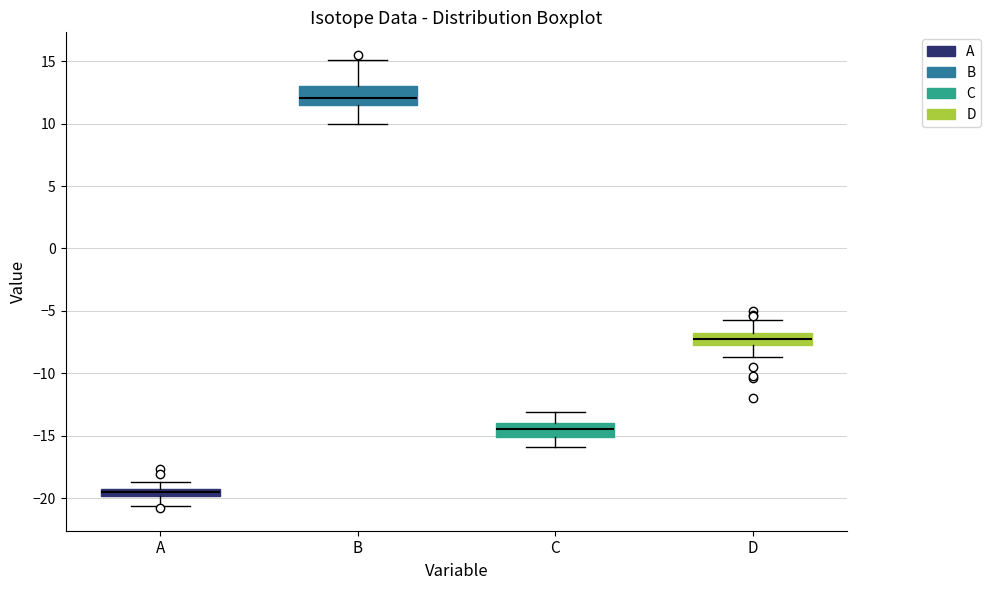

Which box has the lowest median line?

A